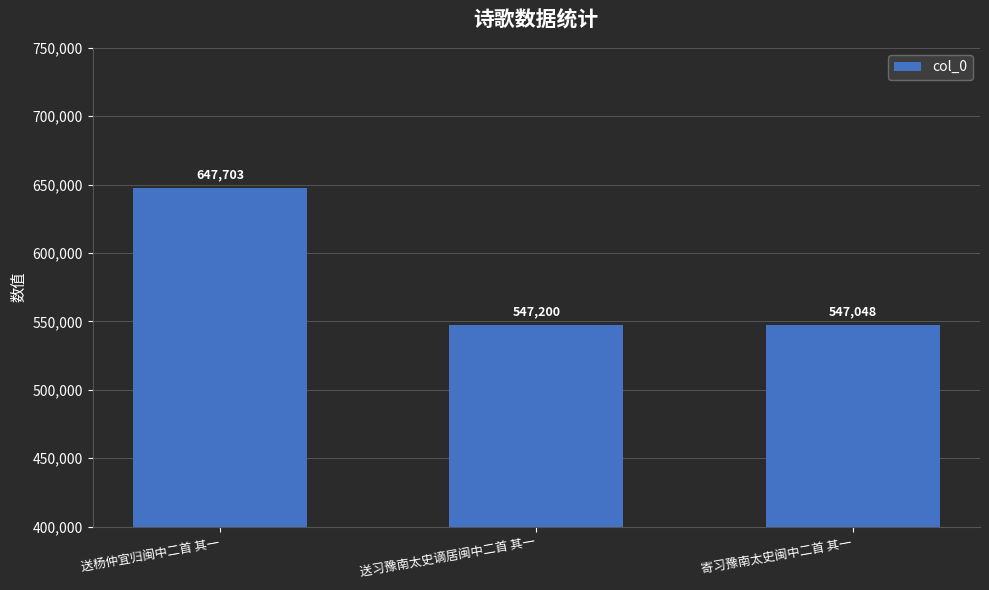

Is it true that the value at 送杨仲宜归闽中二首 其一 is 647703?

True